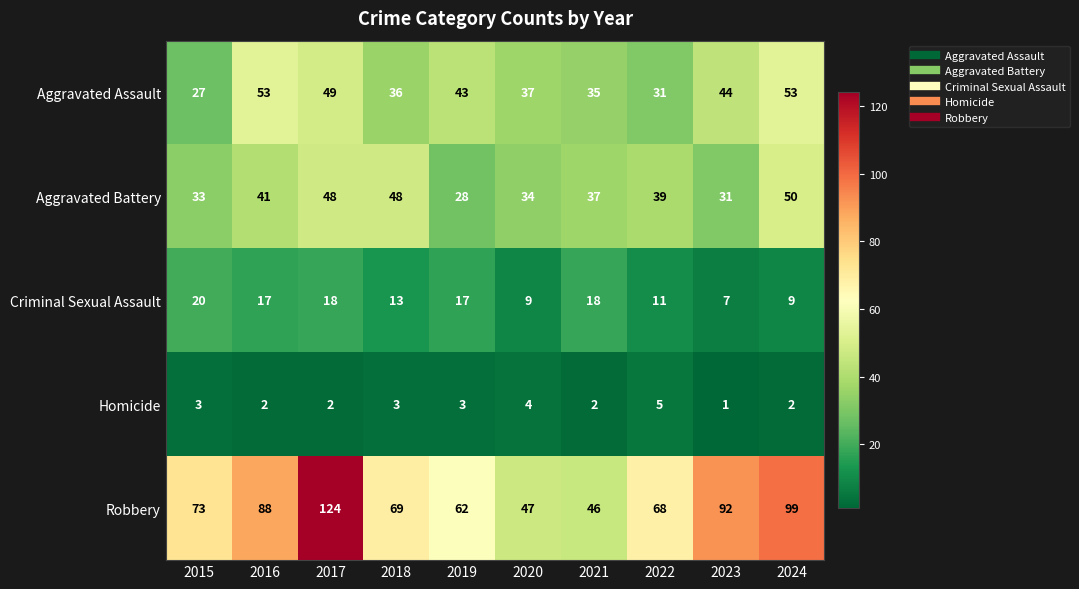

The Aggravated Assault series shows 24 at 2017. True or false?

False